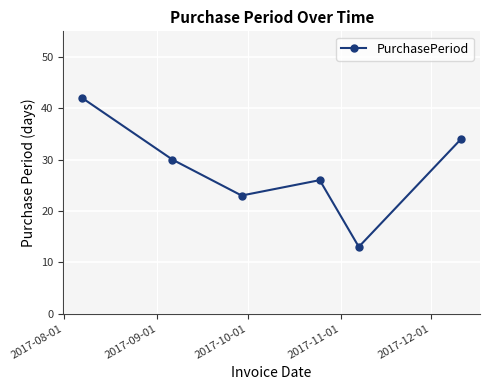

What is the average value?

28